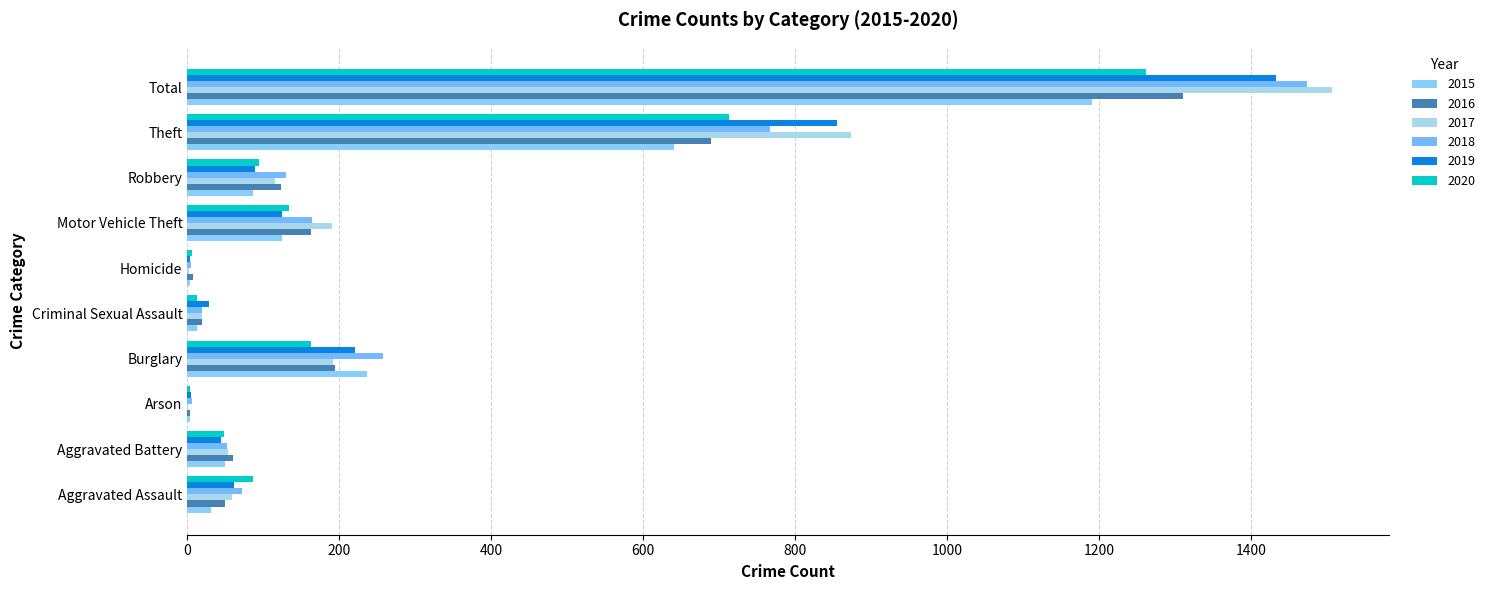

What position from the right is Arson?

8